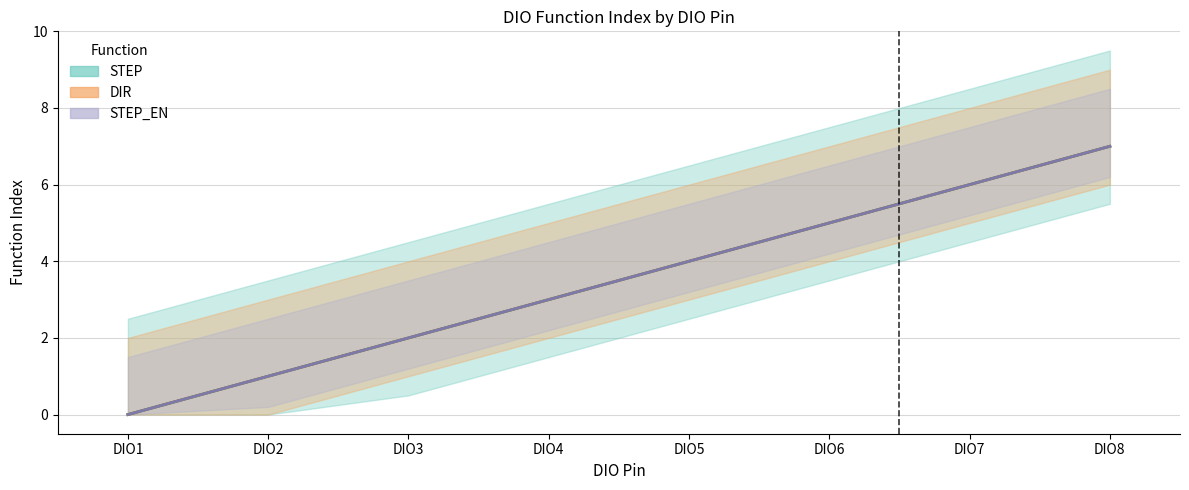

What is the difference between the maximum and second lowest values in the DIR series?

6